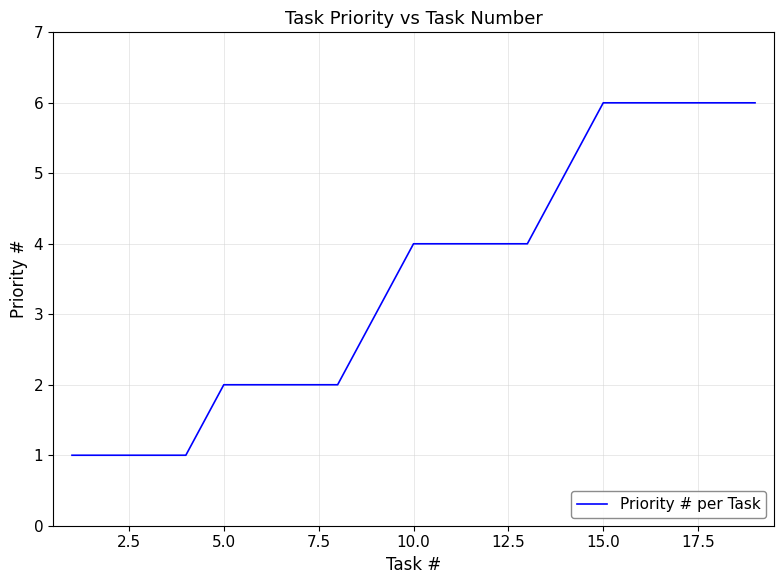

What is the greatest value displayed?

6